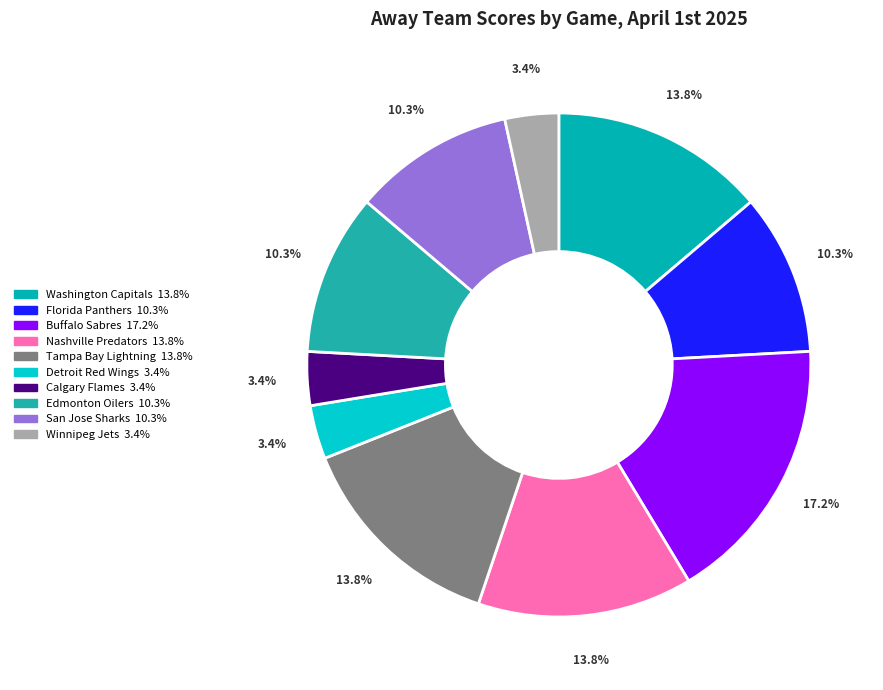

Which category has the biggest portion of the pie?

Buffalo Sabres